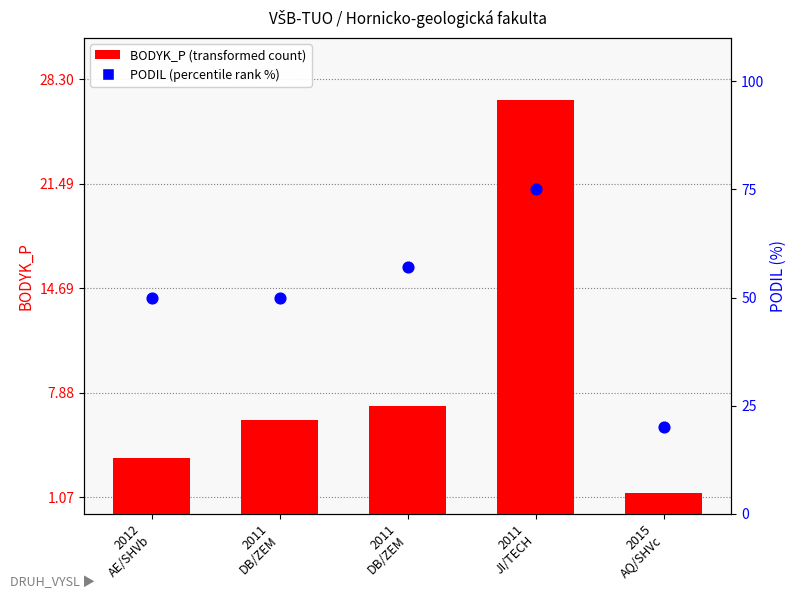

What are all the series names shown in the legend?

BODYK_P (transformed count), PODIL (percentile rank %)